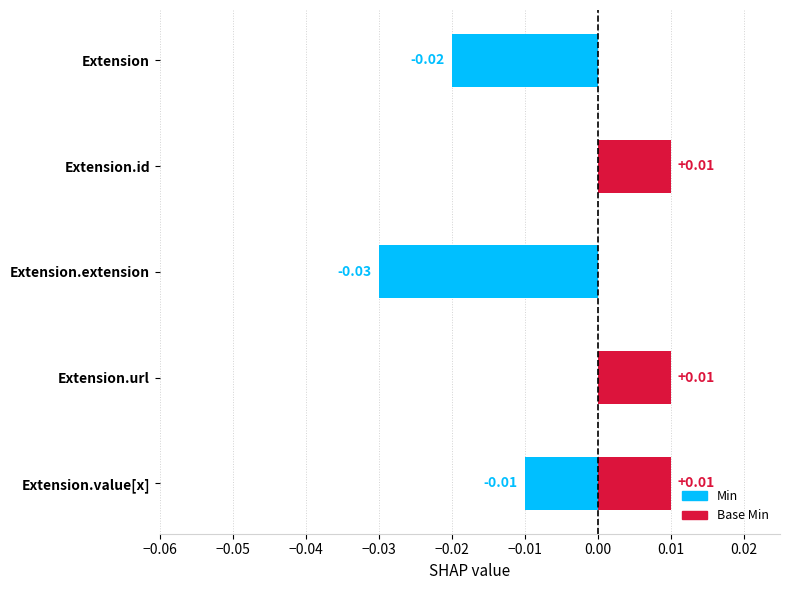

What are all the series names shown in the legend?

Min, Base Min